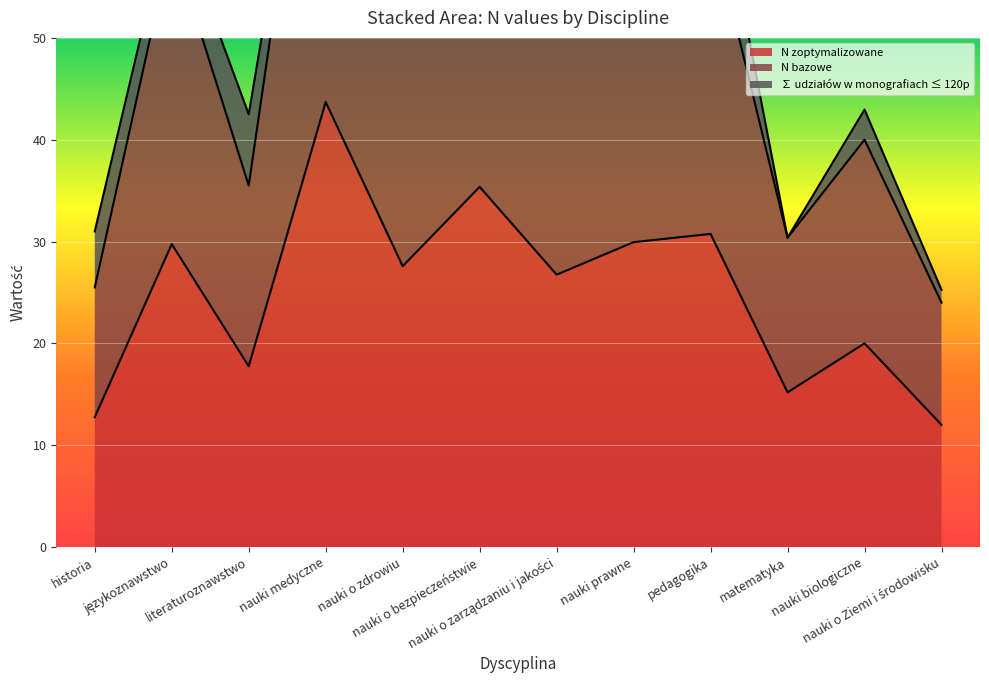

What is the maximum value shown in the chart?

87.4